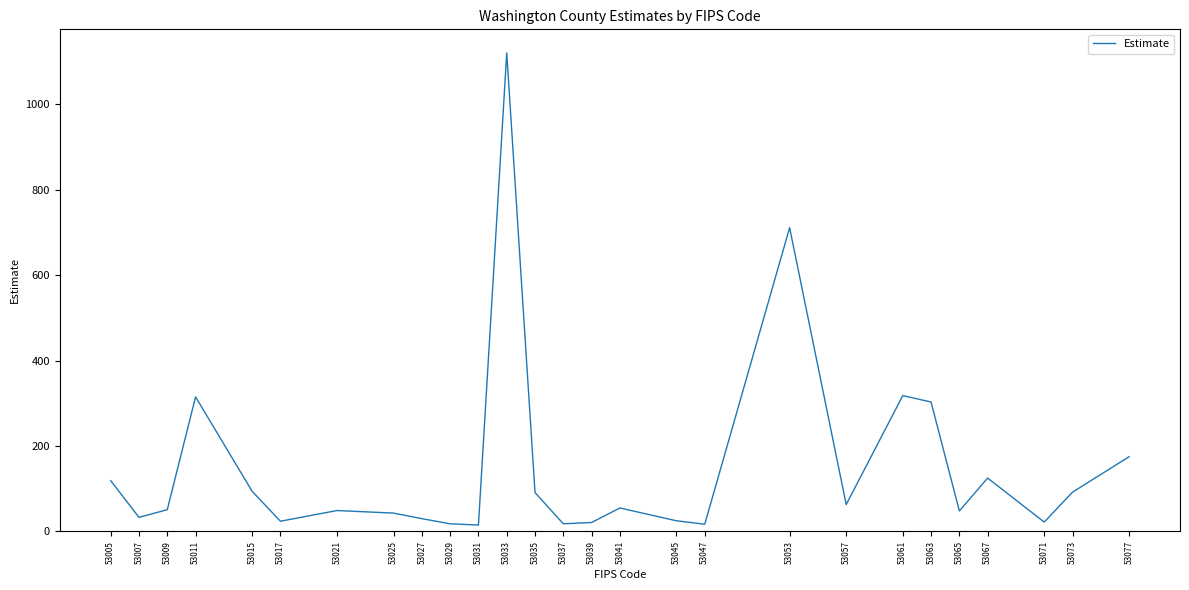

What is the difference between the values at 53077 and 53015?

81